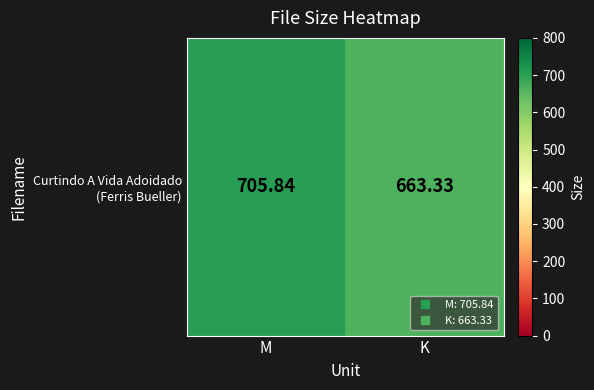

What is the average value?

684.6